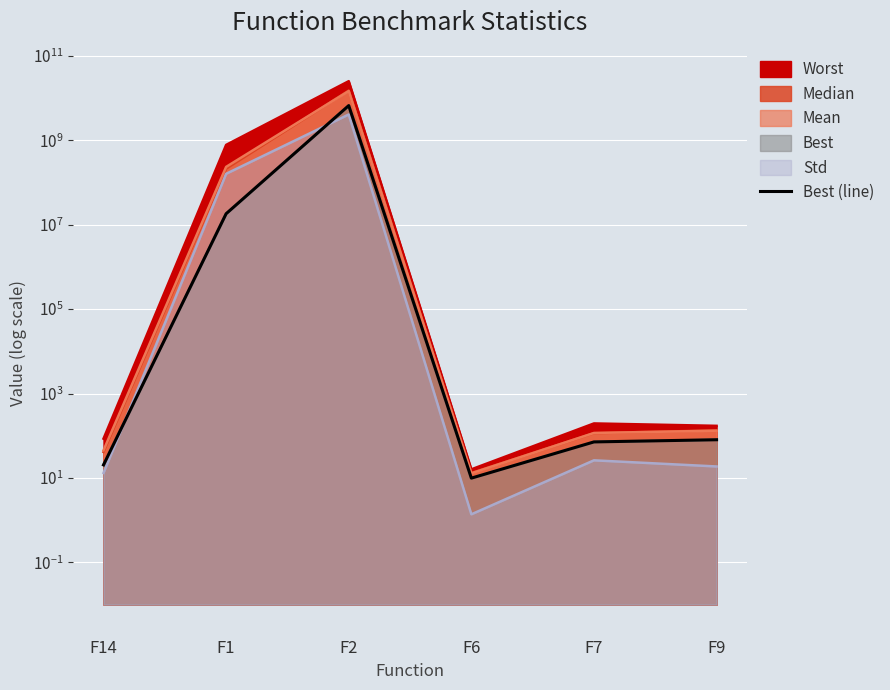

Where is the first local maximum?

F2